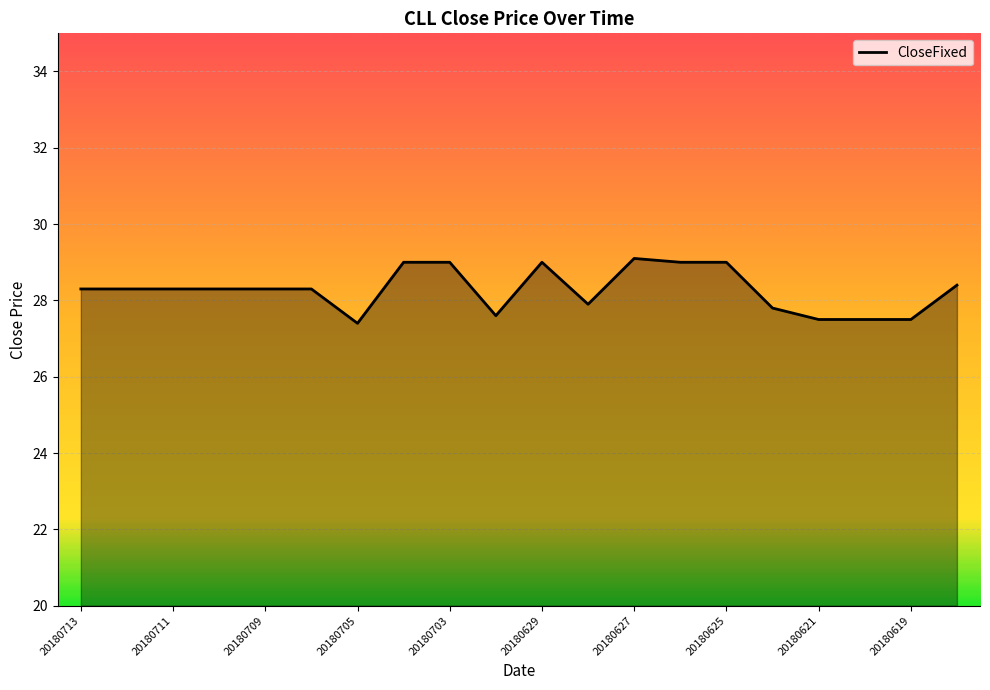

How many lines are shown in the chart?

1